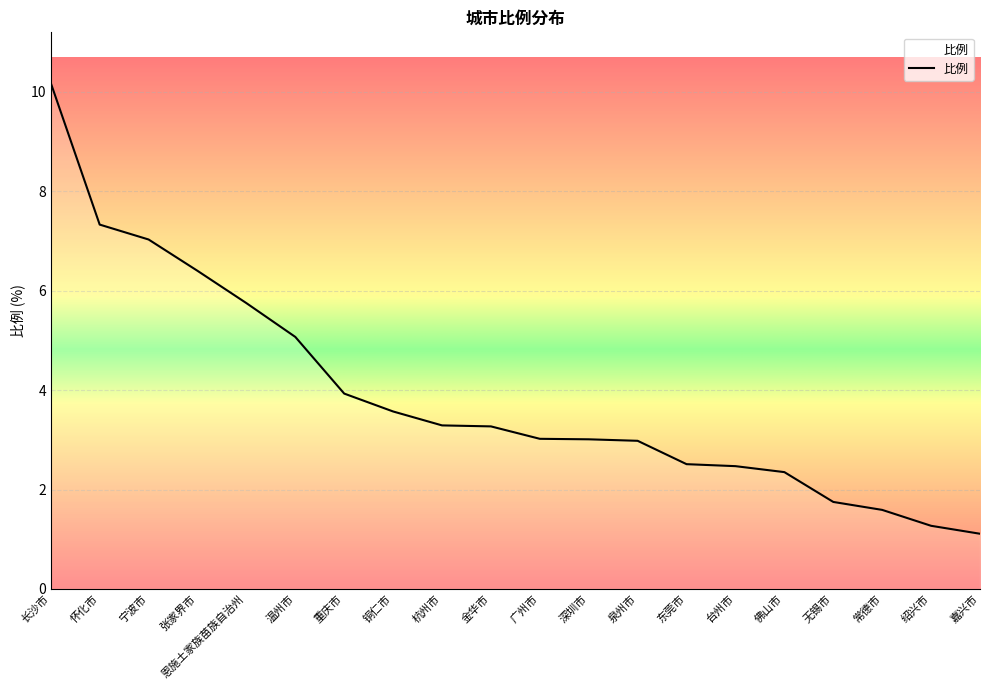

What position from the left is 温州市?

6